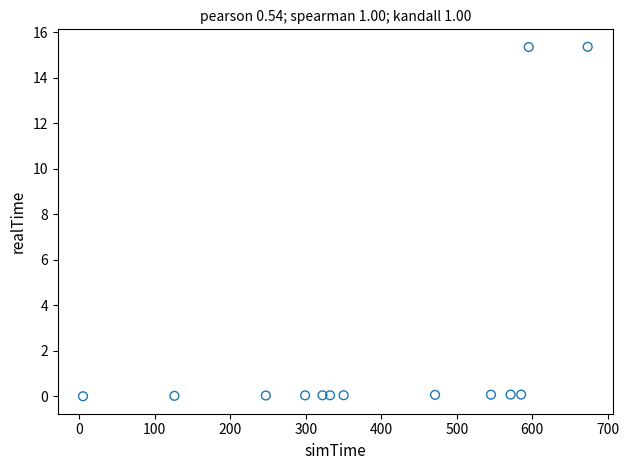

What is the range of X values (max minus min)?

668.0